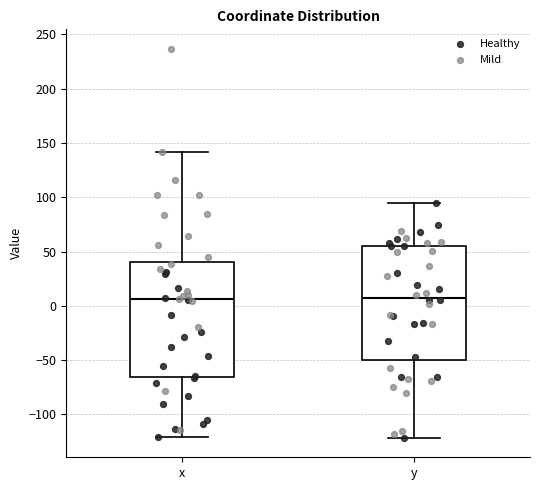

Reading left to right, transcribe this box plot: for each box, give where its median line is, the range the box spans, and where its two whiskers end, as read against the y-axis. The values are not printed on the chart, so give them approximately, as read against the axis.

x: median 5, box -65 to 40, whiskers -120 to 140
y: median 10, box -50 to 55, whiskers -120 to 95